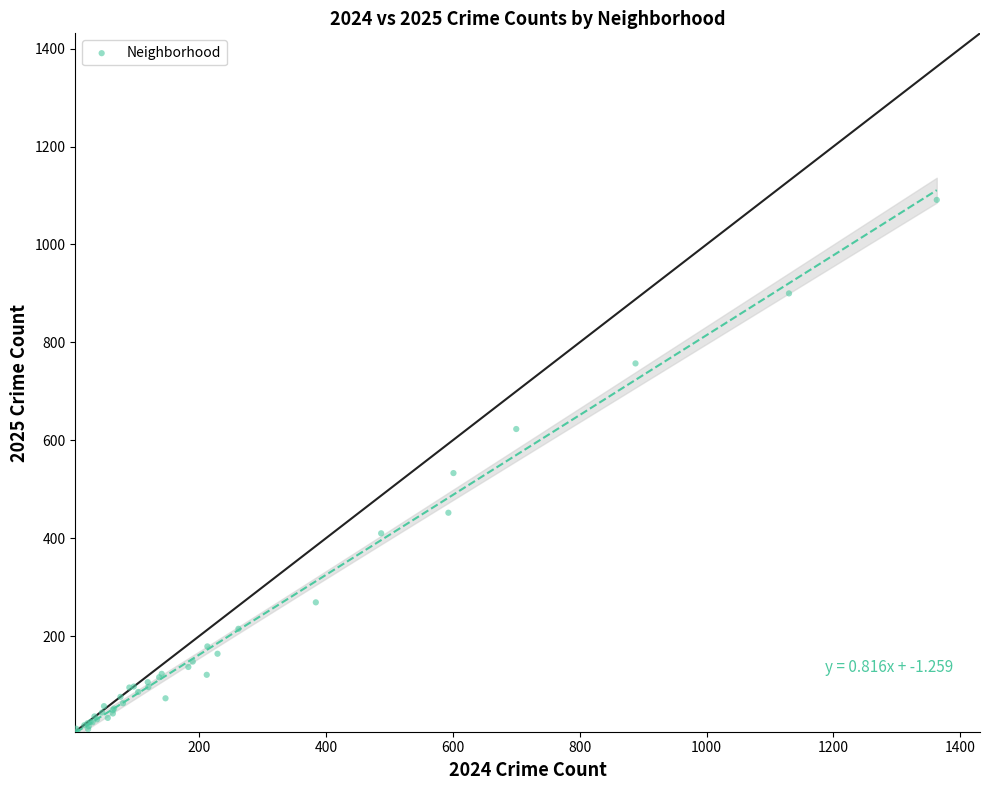

What Y value in the scatter plot is closest to 548?

533